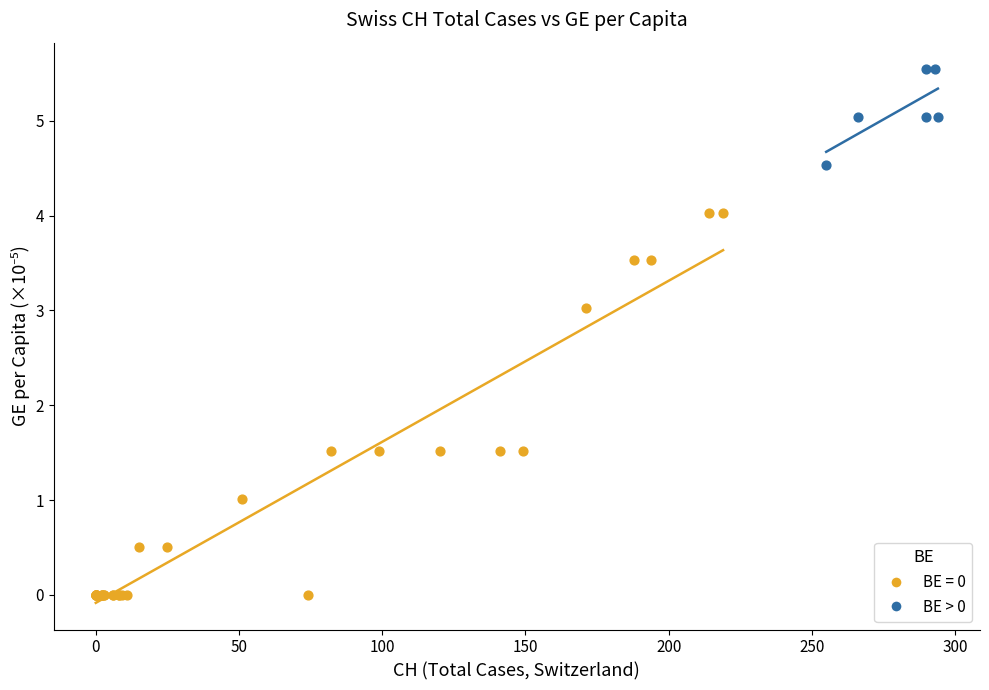

Which series reaches the minimum Y coordinate?

BE = 0